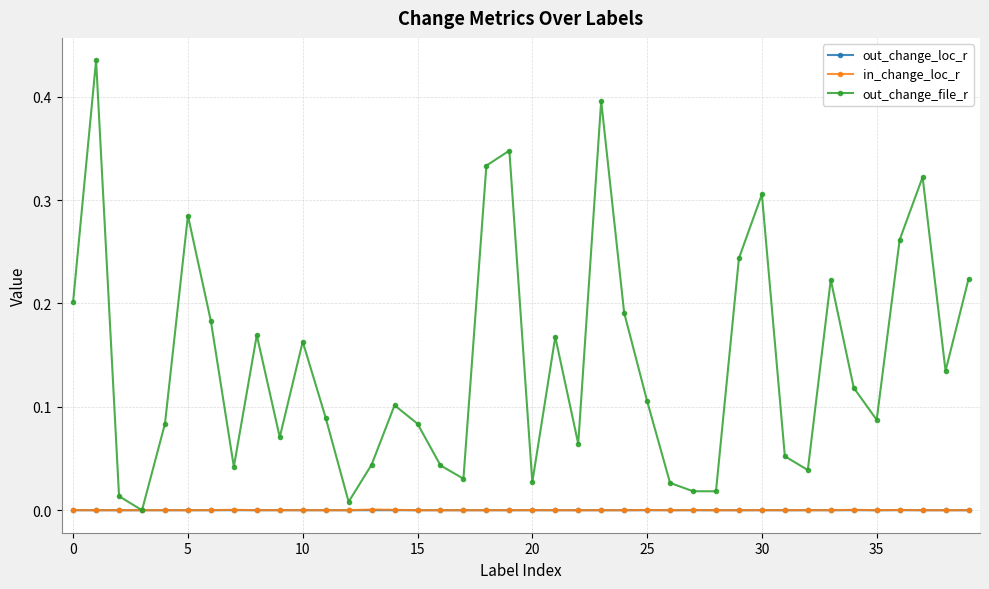

True or false: out_change_file_r has more than 0 interior local peaks.

True